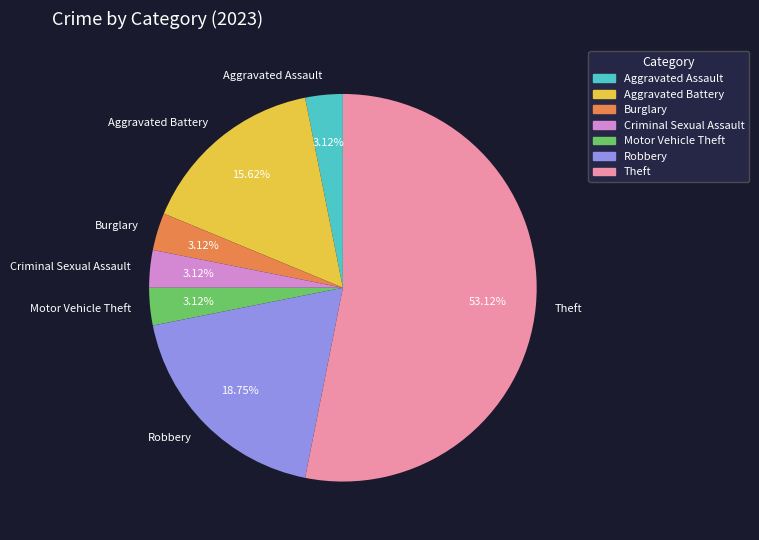

Is it true that Robbery is 6% of the pie?

False